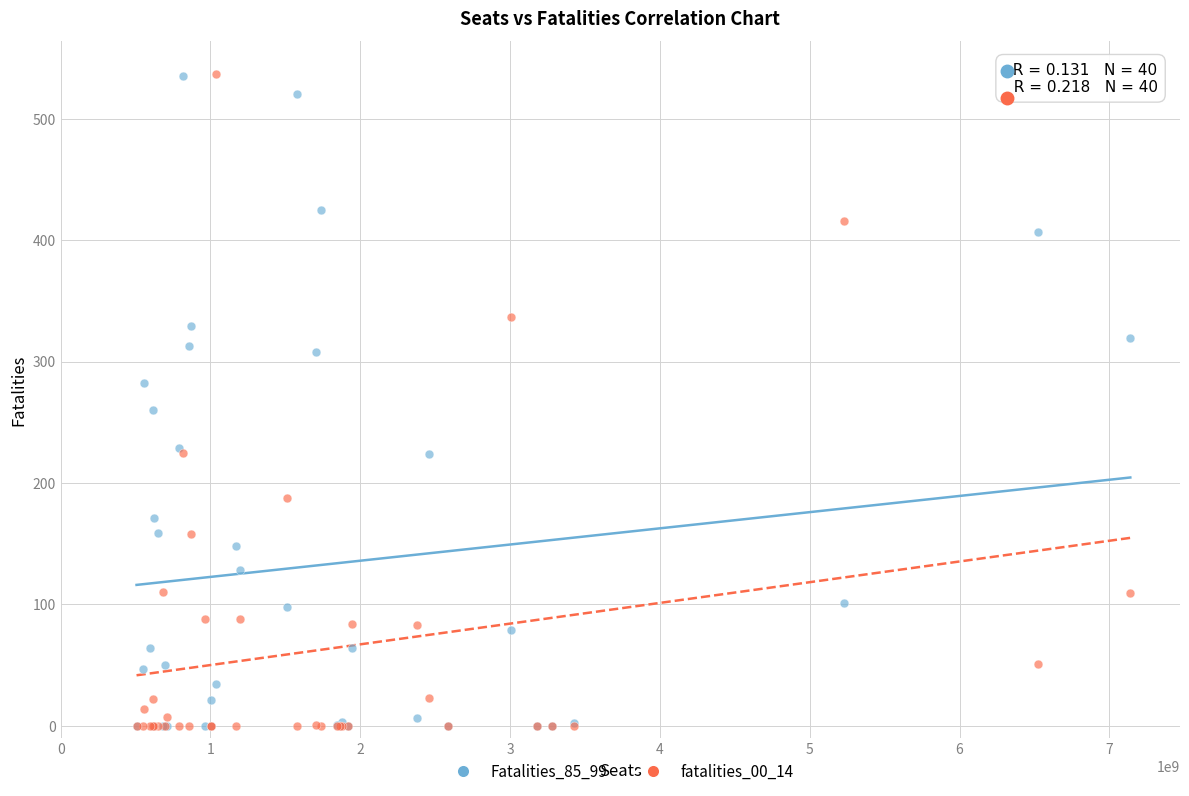

Across all series, what Y value is closest to 268?

260